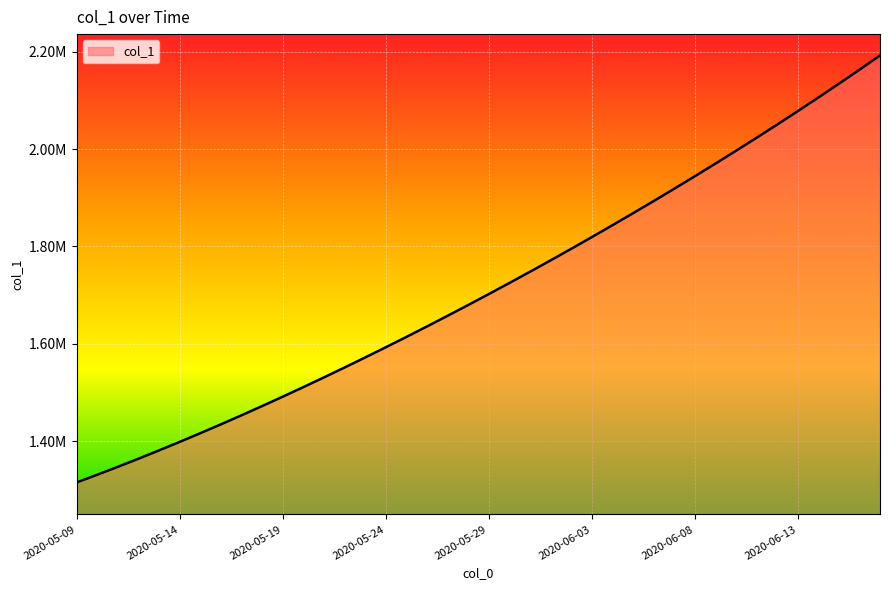

Does the chart display data point markers on the line(s)?

No